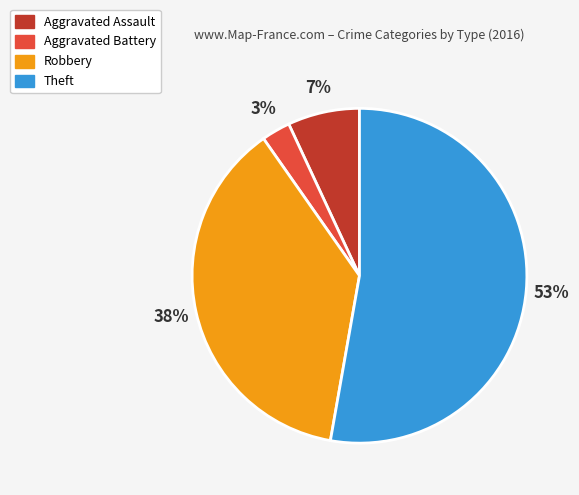

Which slice is the largest?

Theft